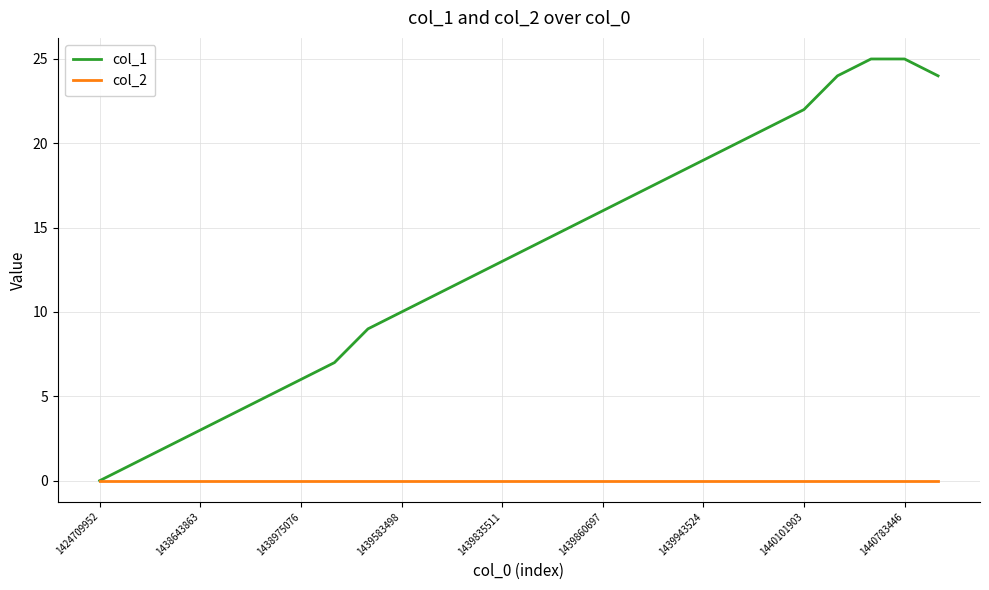

What is the maximum value for col_1?

25